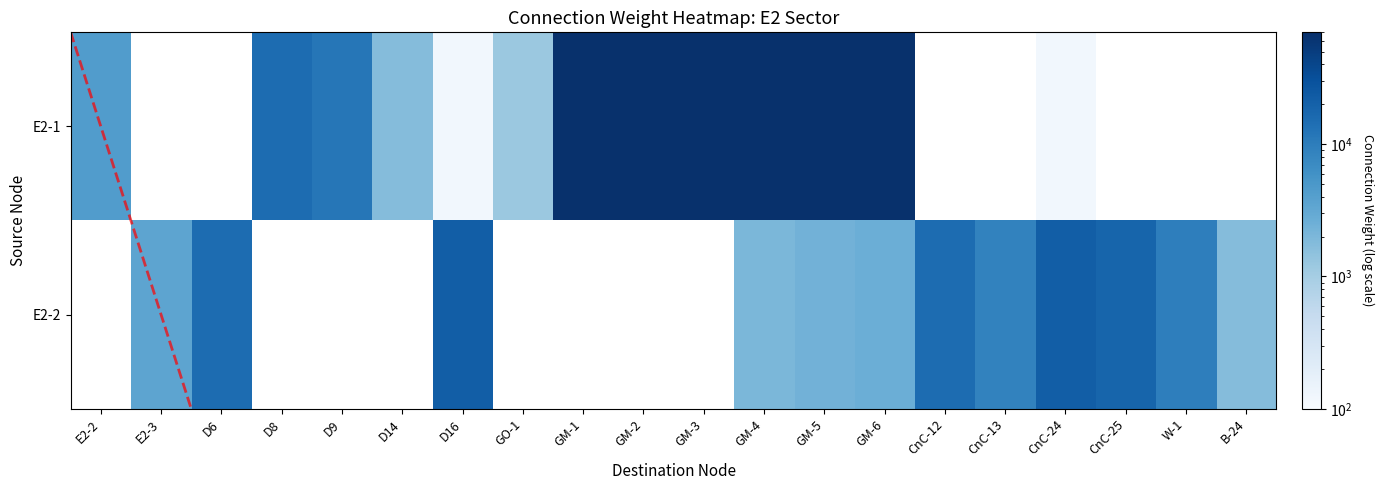

Between GO-1 and GM-5, which is larger?

GM-5